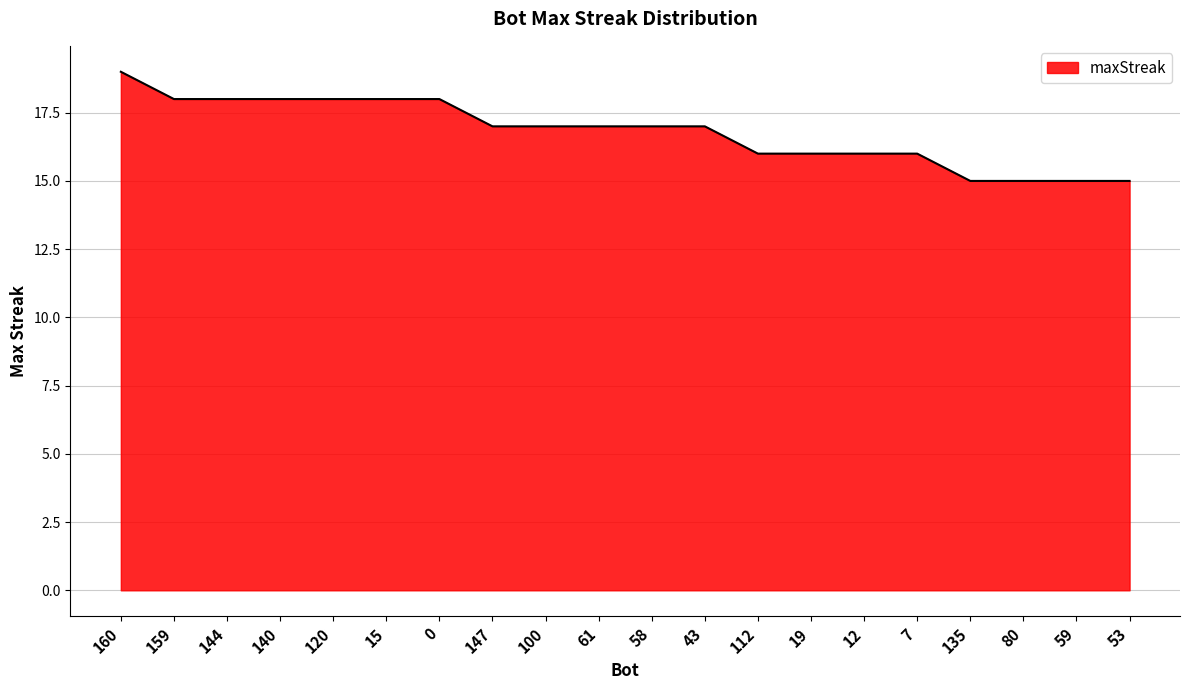

What is the difference between the maximum and minimum values?

4